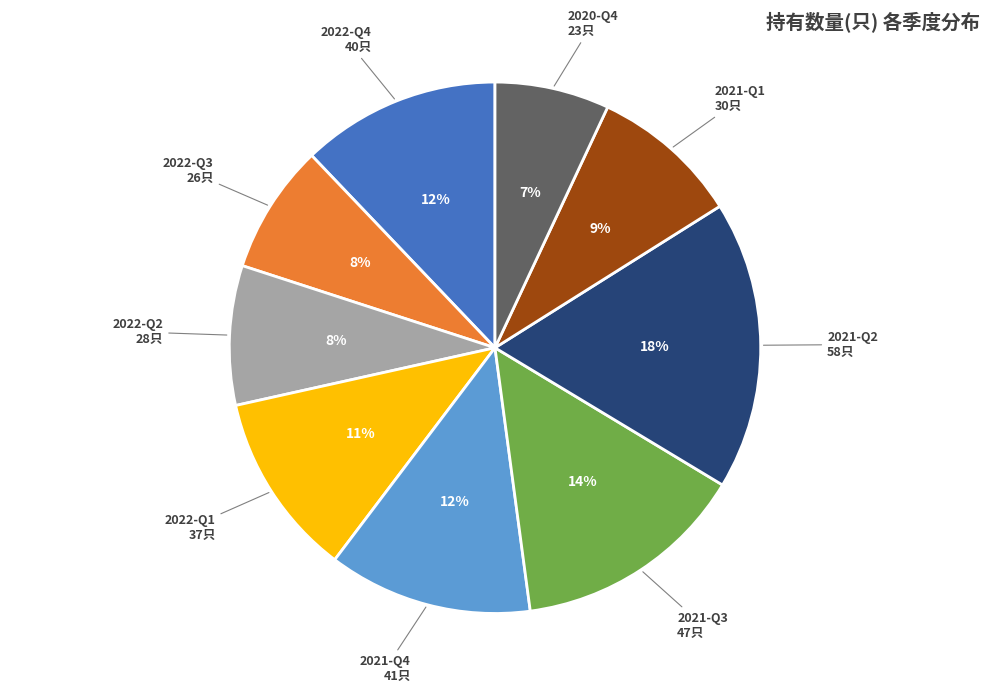

To the nearest percent, what is the average slice percentage?

11%